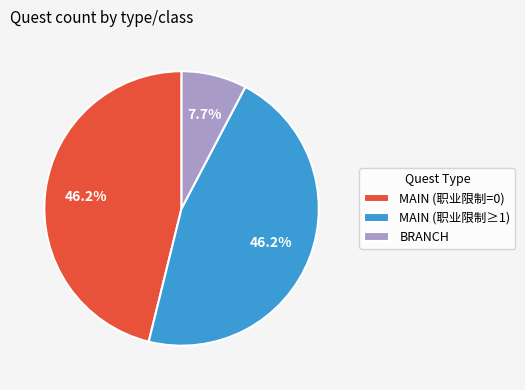

Is there a majority slice in this chart?

No